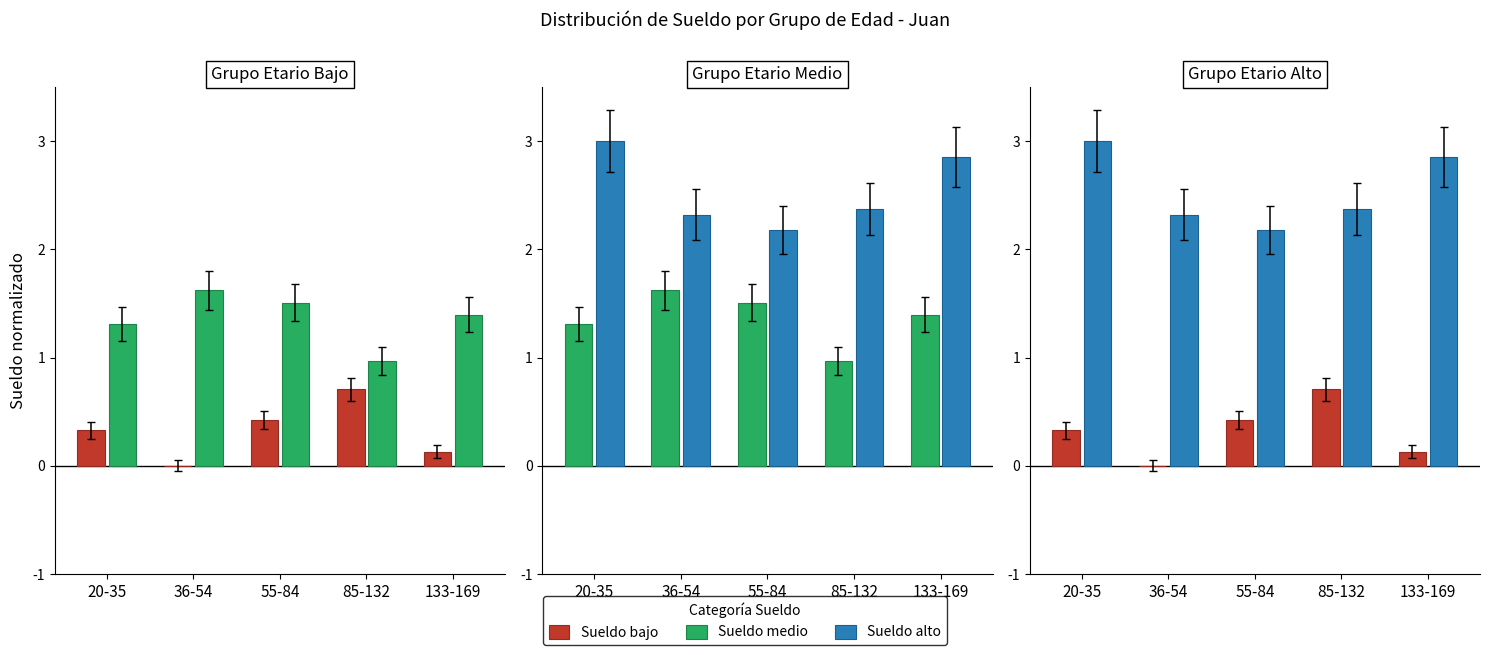

Which has a higher value, 85-132 or 36-54?

85-132